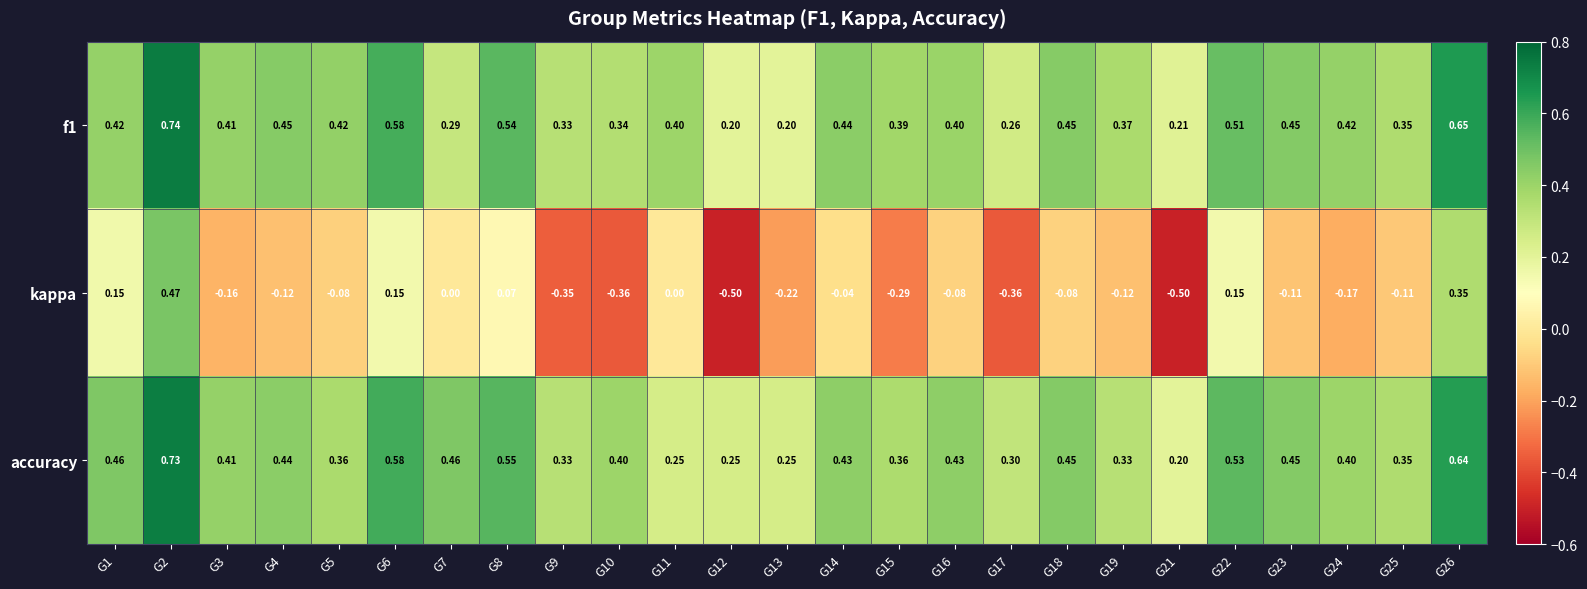

Which series has the largest total across all categories?

accuracy